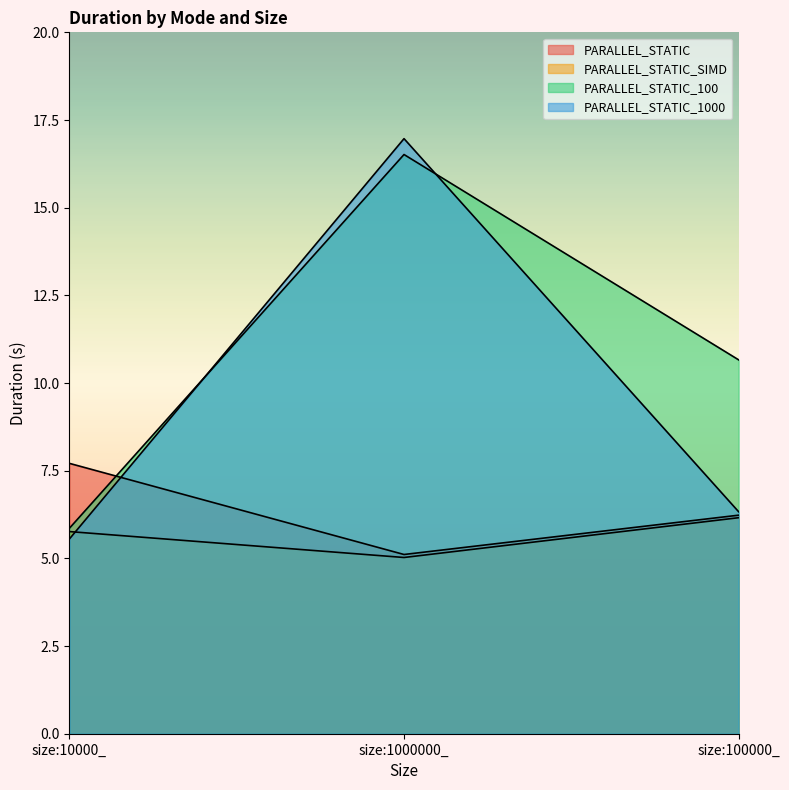

What is the difference between the PARALLEL_STATIC_100 values at size:1000000_ and size:100000_?

5.9